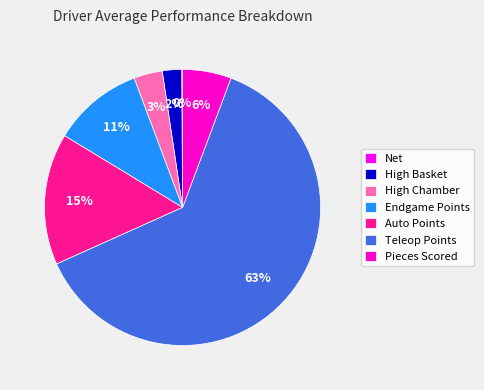

To the nearest percent, what is the combined percentage of High Chamber and Endgame Points?

14%